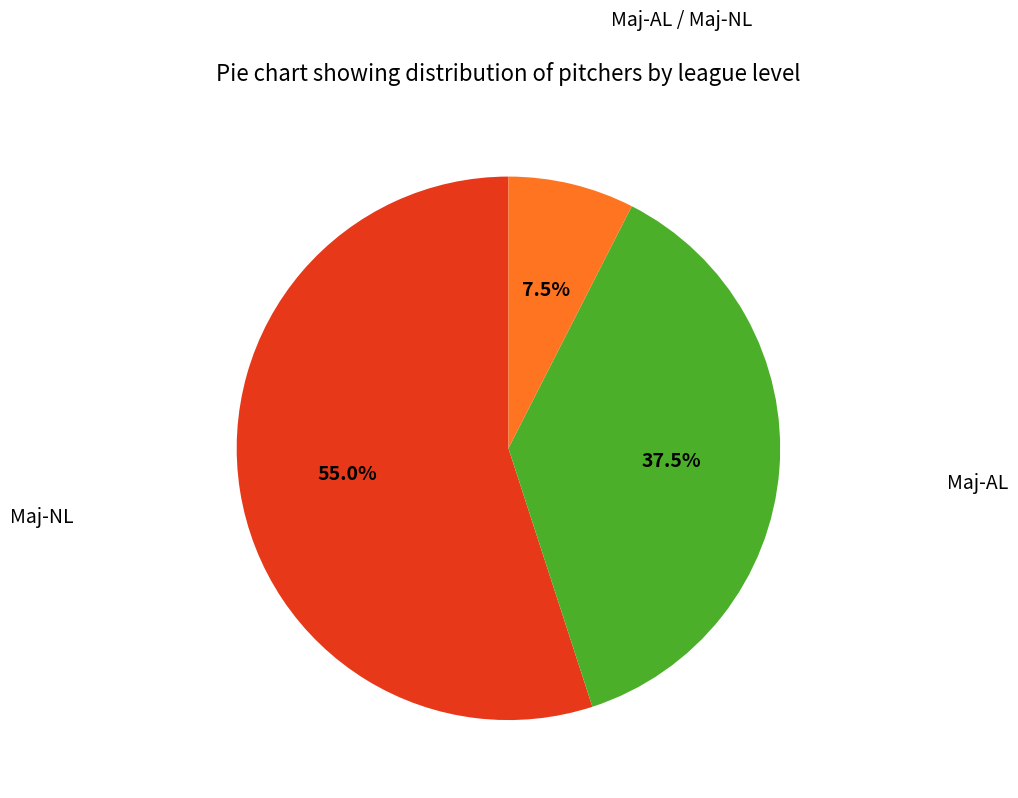

Count the number of slices in the pie.

3